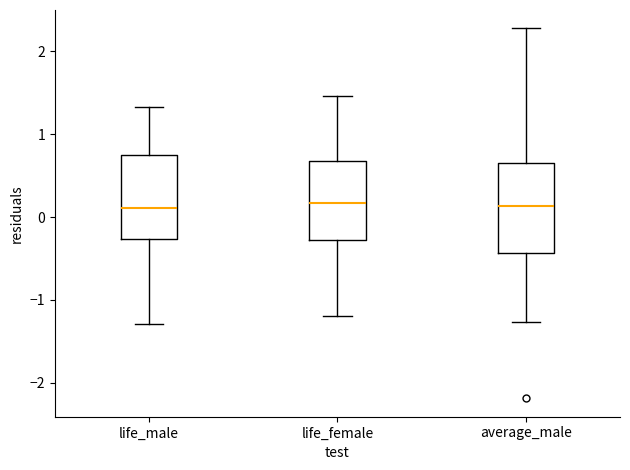

Reading left to right, read every box against the y-axis: the position of its median line, the range the box covers, and the ends of its whiskers. The values are not printed on the chart, so give them approximately, as read against the axis.

life_male: median 0.1, box -0.3 to 0.8, whiskers -1.3 to 1.3
life_female: median 0.2, box -0.3 to 0.7, whiskers -1.2 to 1.5
average_male: median 0.1, box -0.4 to 0.7, whiskers -1.3 to 2.3